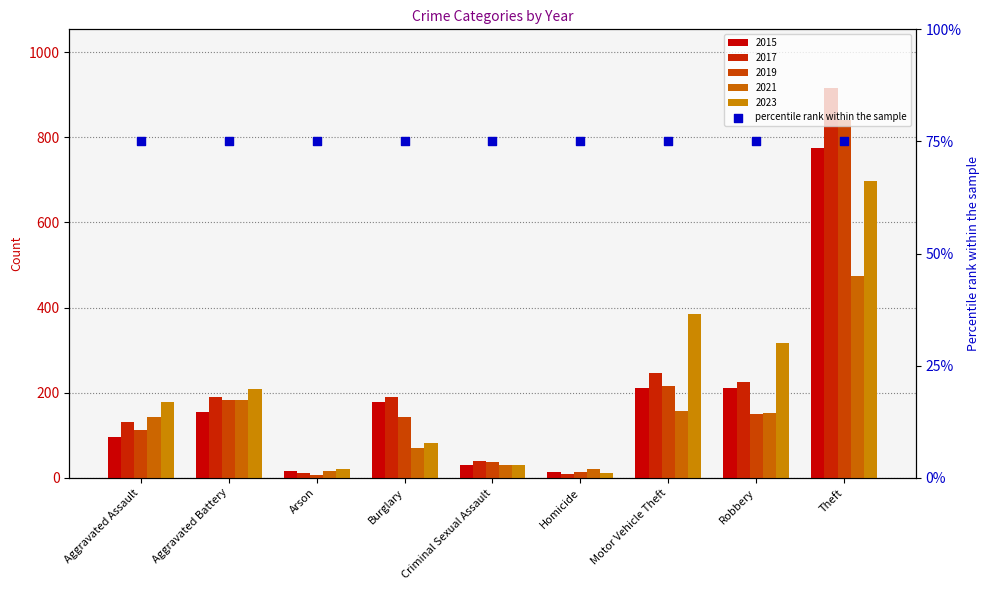

Which series reaches the maximum Y coordinate?

2017